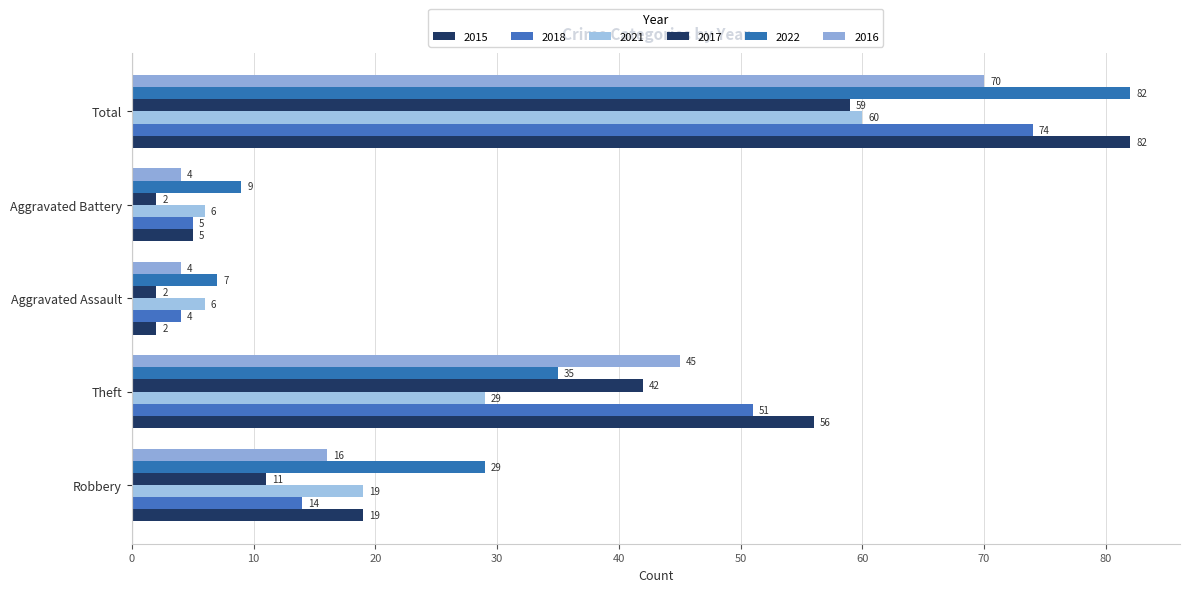

What is the lowest value of the 2016 series?

4